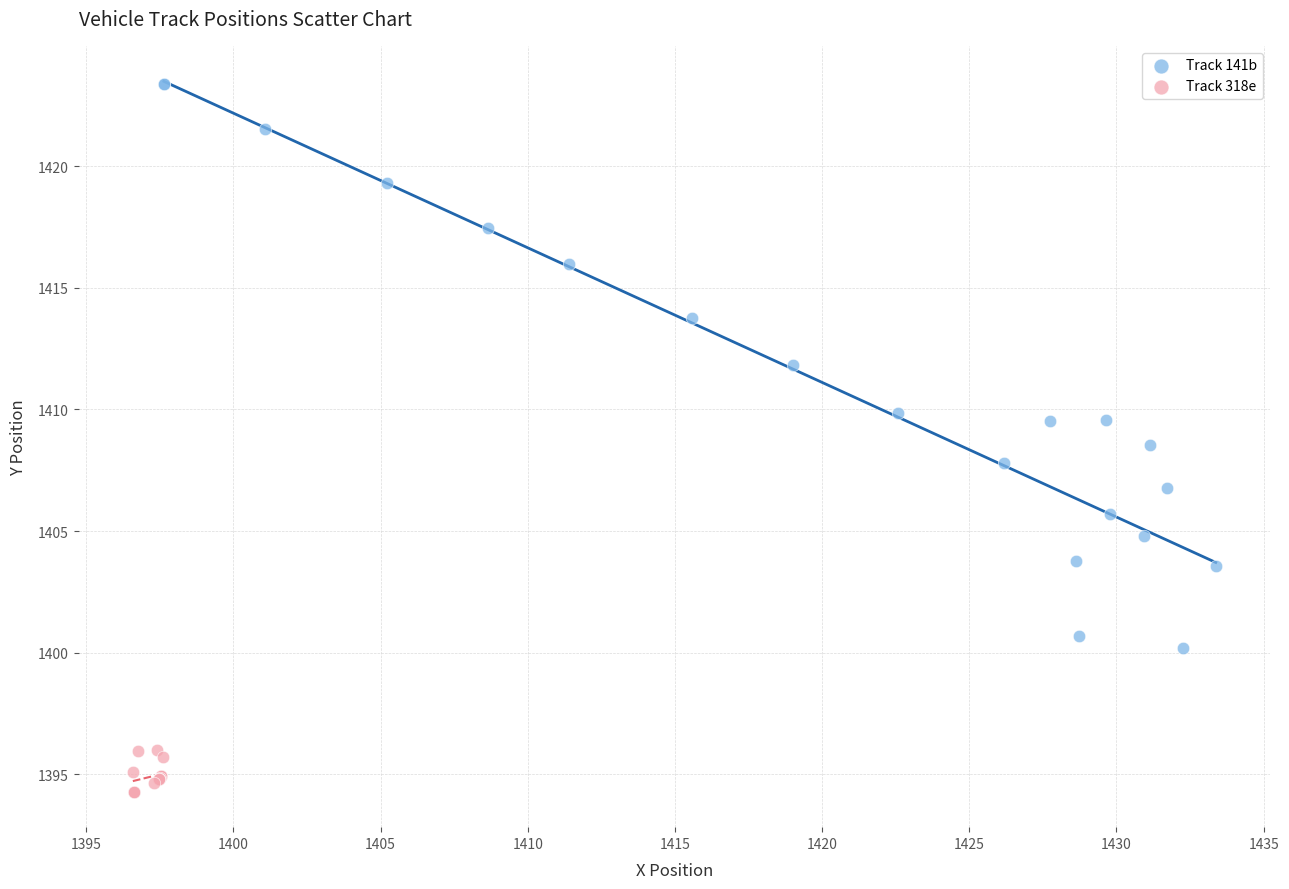

Which series reaches the minimum Y coordinate?

Track 318e